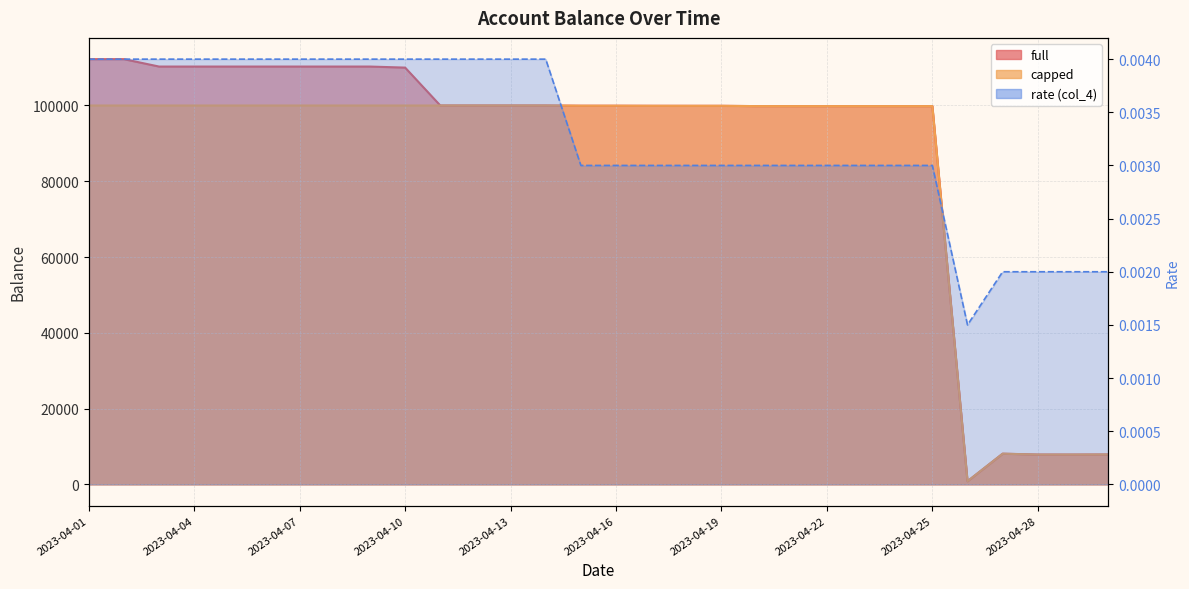

Rank the series by their maximum value, from lowest to highest.

rate, capped, full